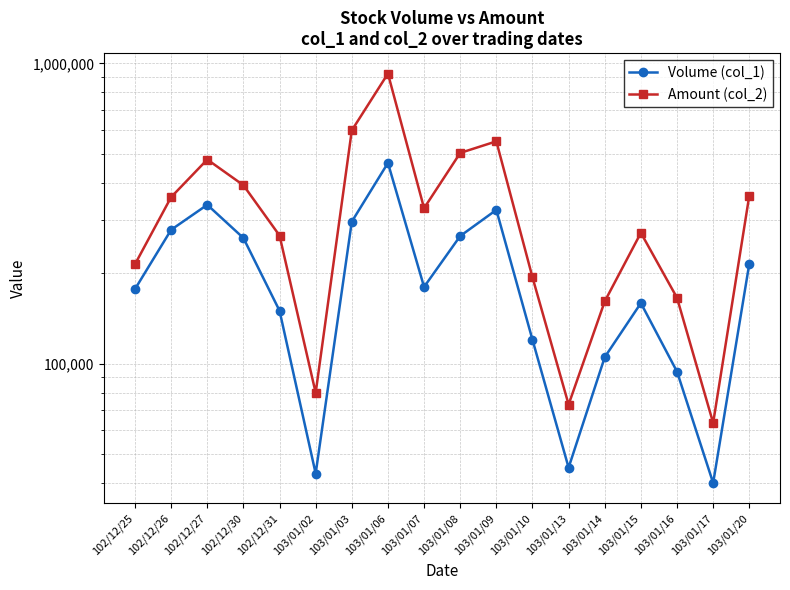

Rank the categories by Volume (col_1) value from lowest to highest.

103/01/17, 103/01/02, 103/01/13, 103/01/16, 103/01/14, 103/01/10, 102/12/31, 103/01/15, 102/12/25, 103/01/07, 103/01/20, 102/12/30, 103/01/08, 102/12/26, 103/01/03, 103/01/09, 102/12/27, 103/01/06